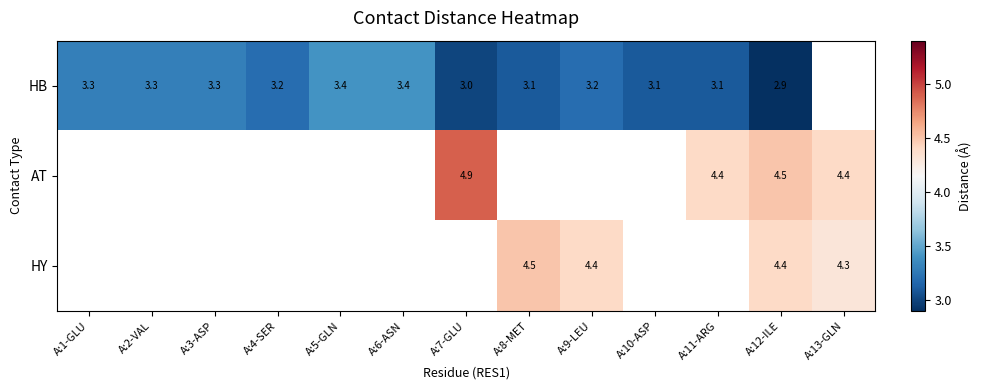

What is the difference between the HB values at A:6-ASN and A:7-GLU?

0.4